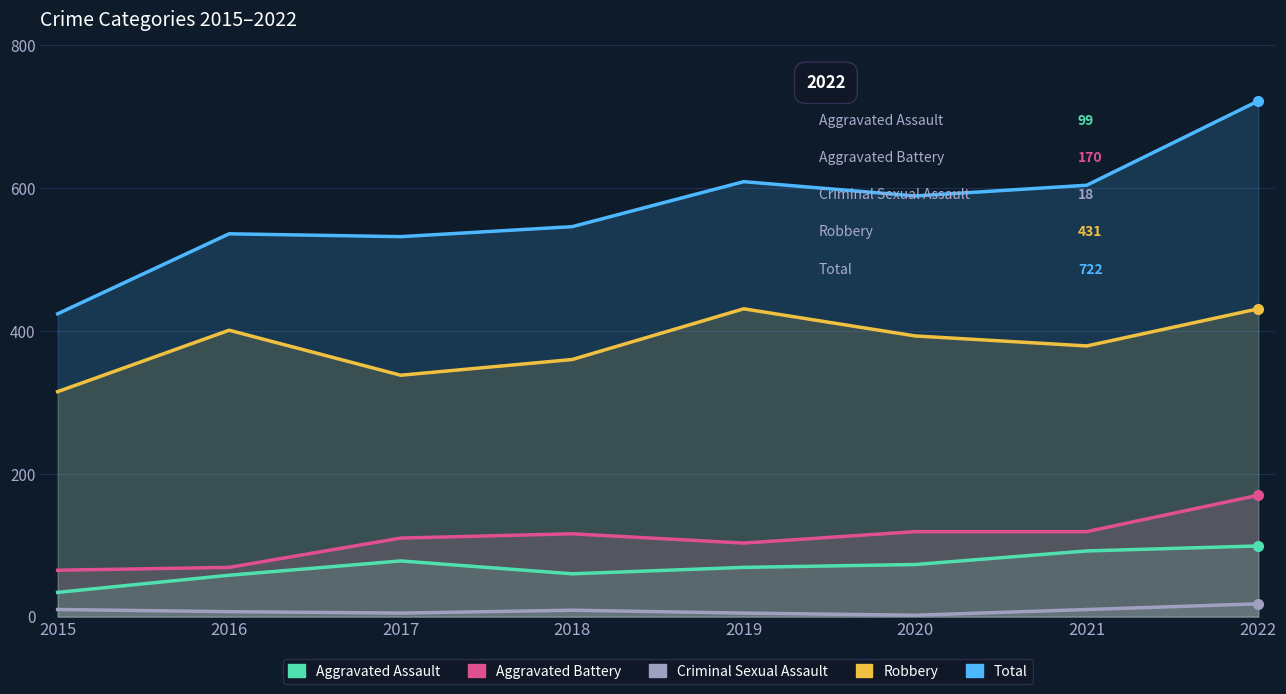

What is the sum of the Criminal Sexual Assault values at 2021 and 2017?

15